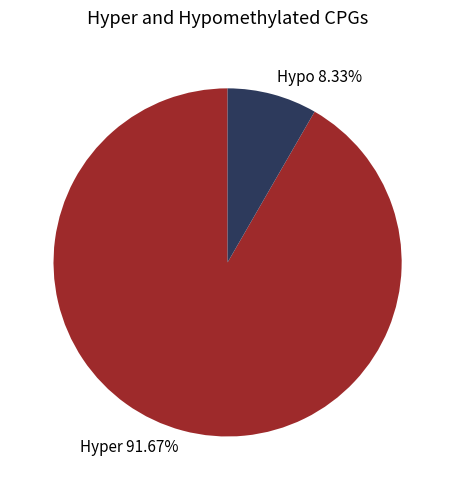

What is the smallest slice in the pie chart?

Hypo